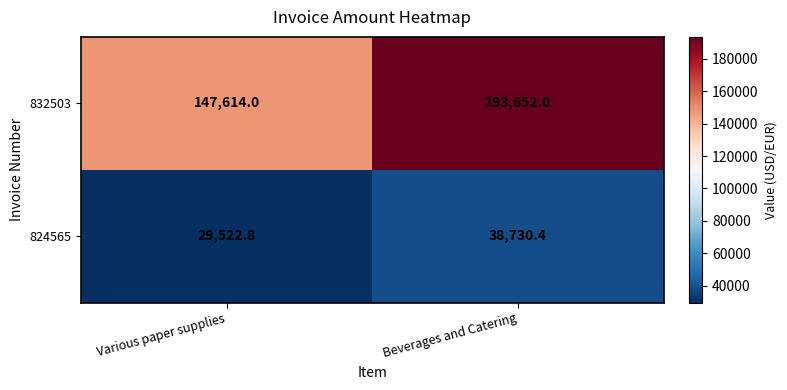

Reading left to right, extract all data points from this chart.

832503: Various paper supplies=147614.0	Beverages and Catering=193652.0
824565: Various paper supplies=29522.8	Beverages and Catering=38730.4